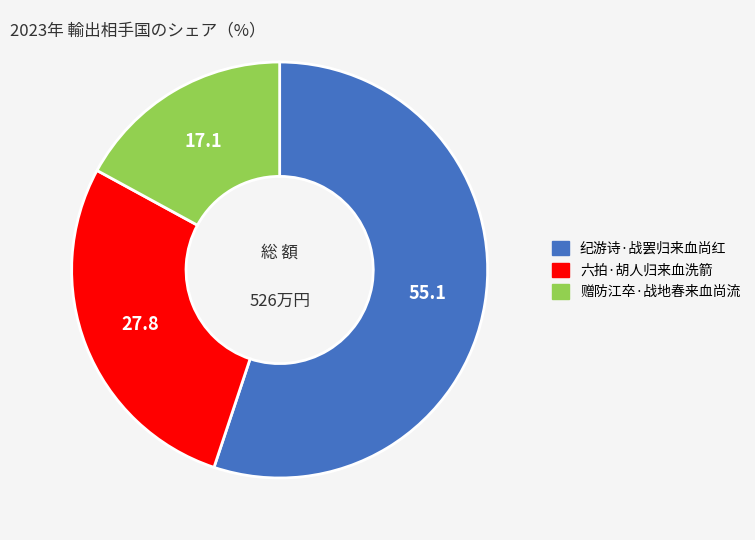

The 六拍·胡人归来血洗箭 slice represents 28% of the pie. True or false?

True